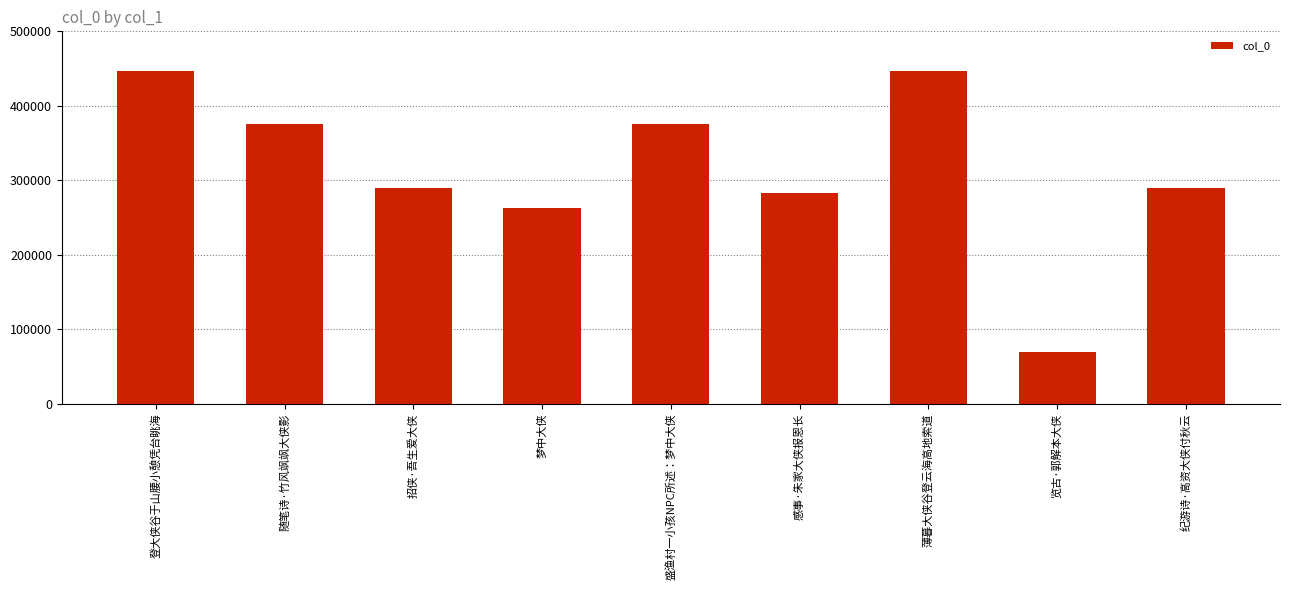

Is it true that the value at 薄暮大侠谷登云海高地索道 is 733336?

False